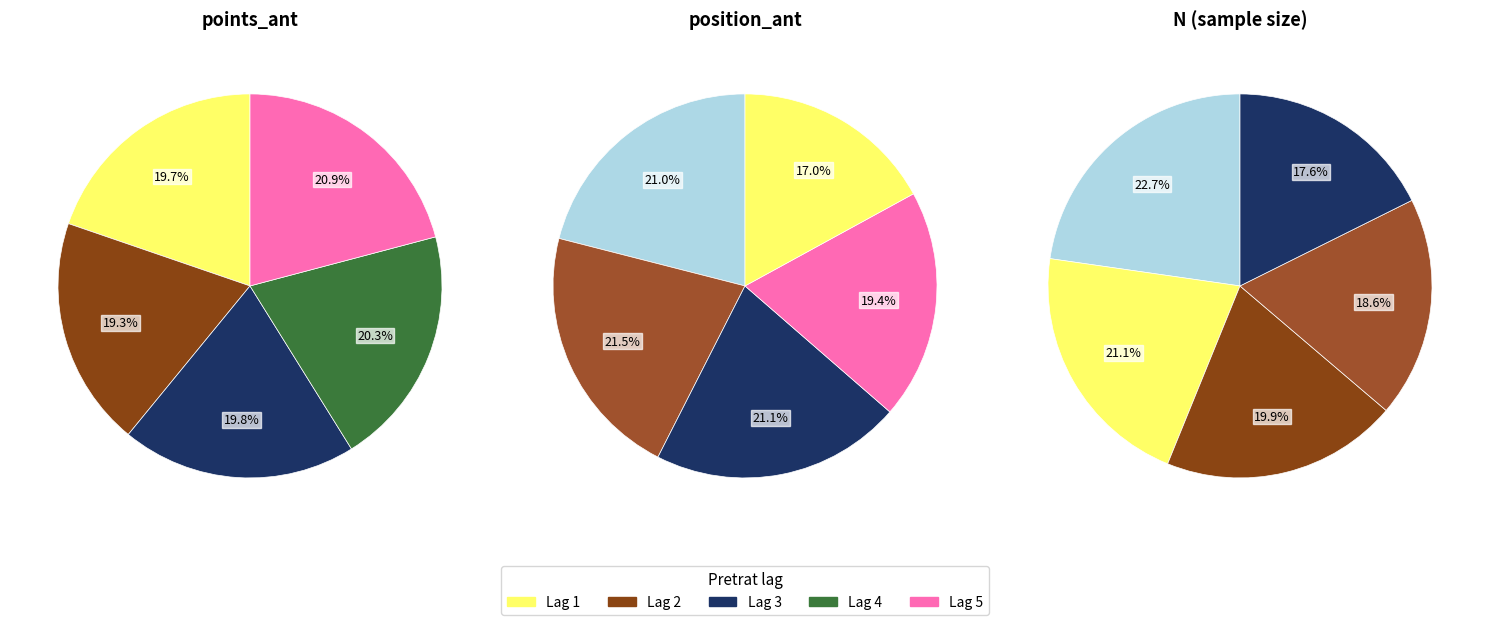

Count the number of slices in the pie.

5